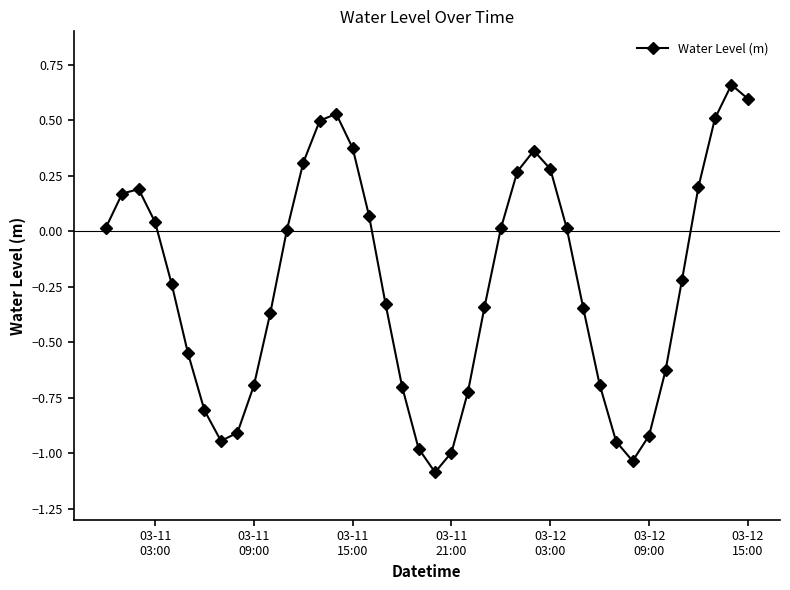

What is the minimum value shown in the chart?

-1.1